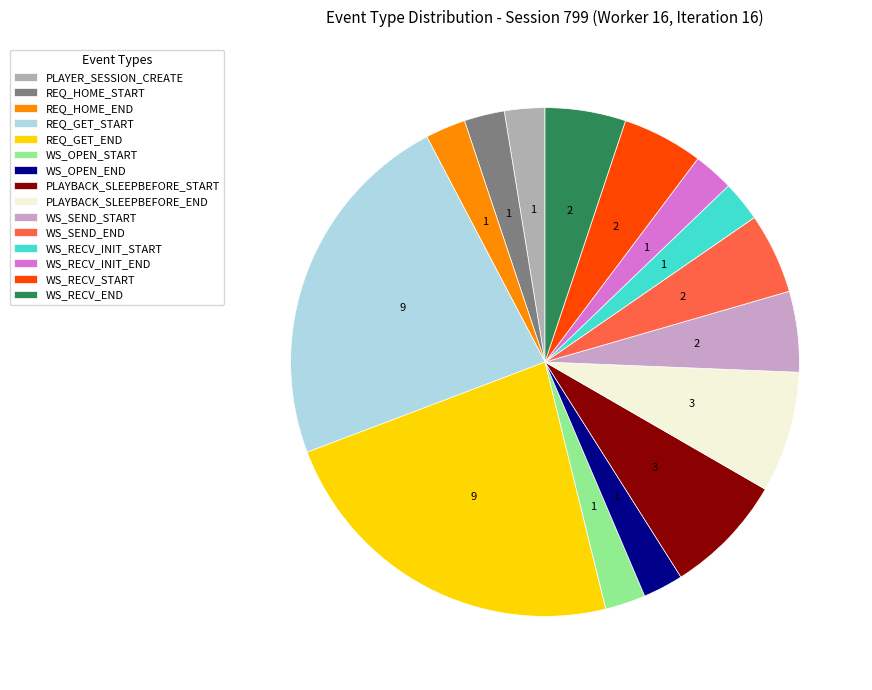

Which slice is the largest?

REQ_GET_START